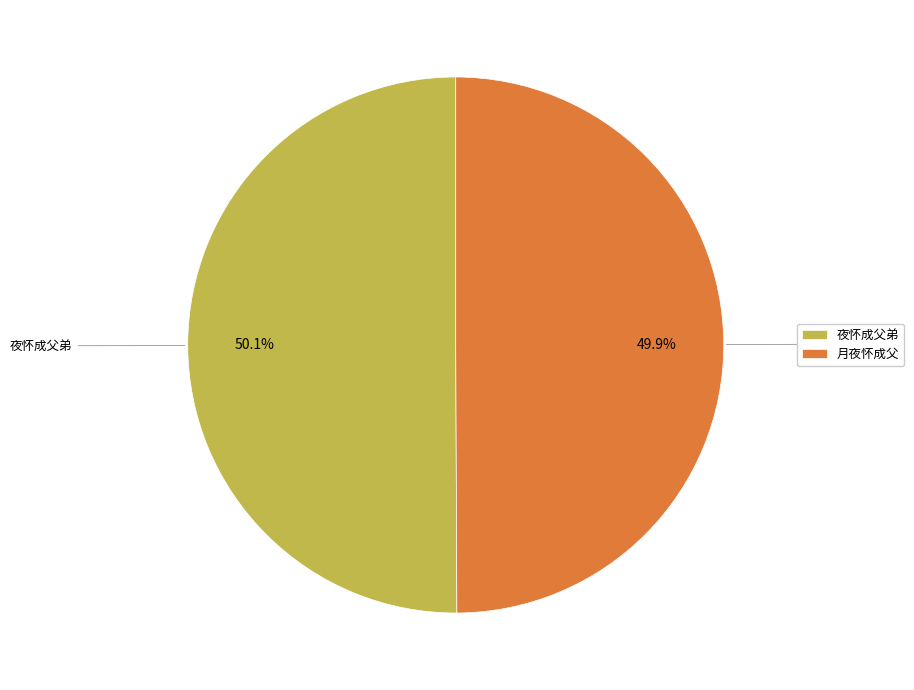

What is the ratio of the value at 夜怀成父弟 to the value at 月夜怀成父?

1.0